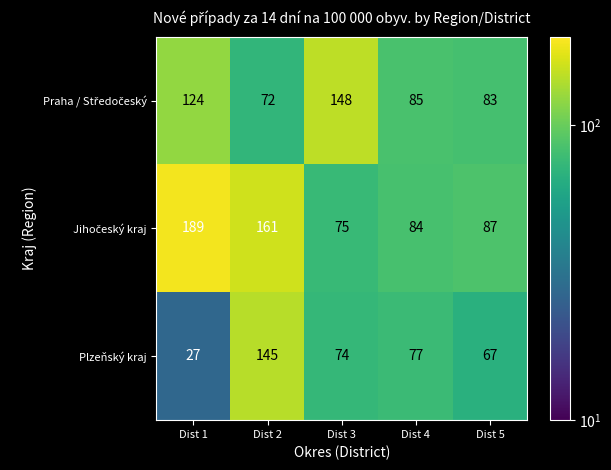

At which category is the sum across all series the highest?

Dist 2